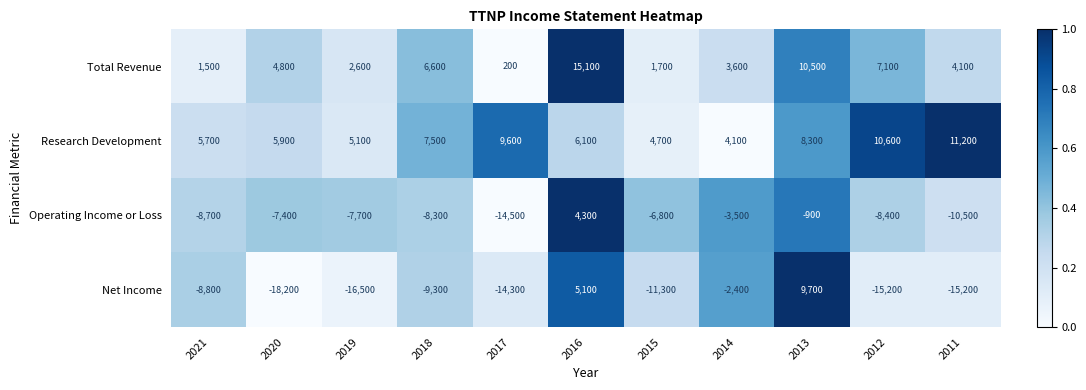

What is the difference between the Operating Income or Loss values at 2013 and 2019?

6800